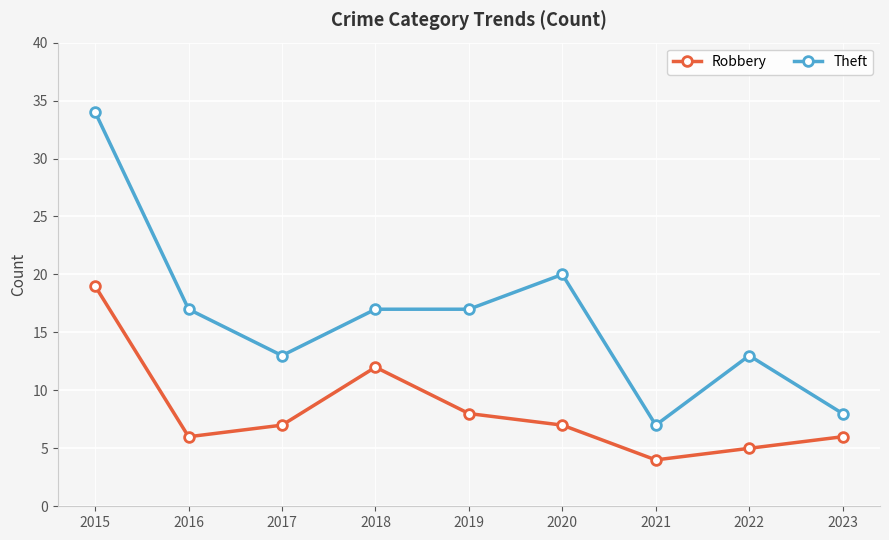

What is the difference between the Theft values at 2021 and 2019?

10